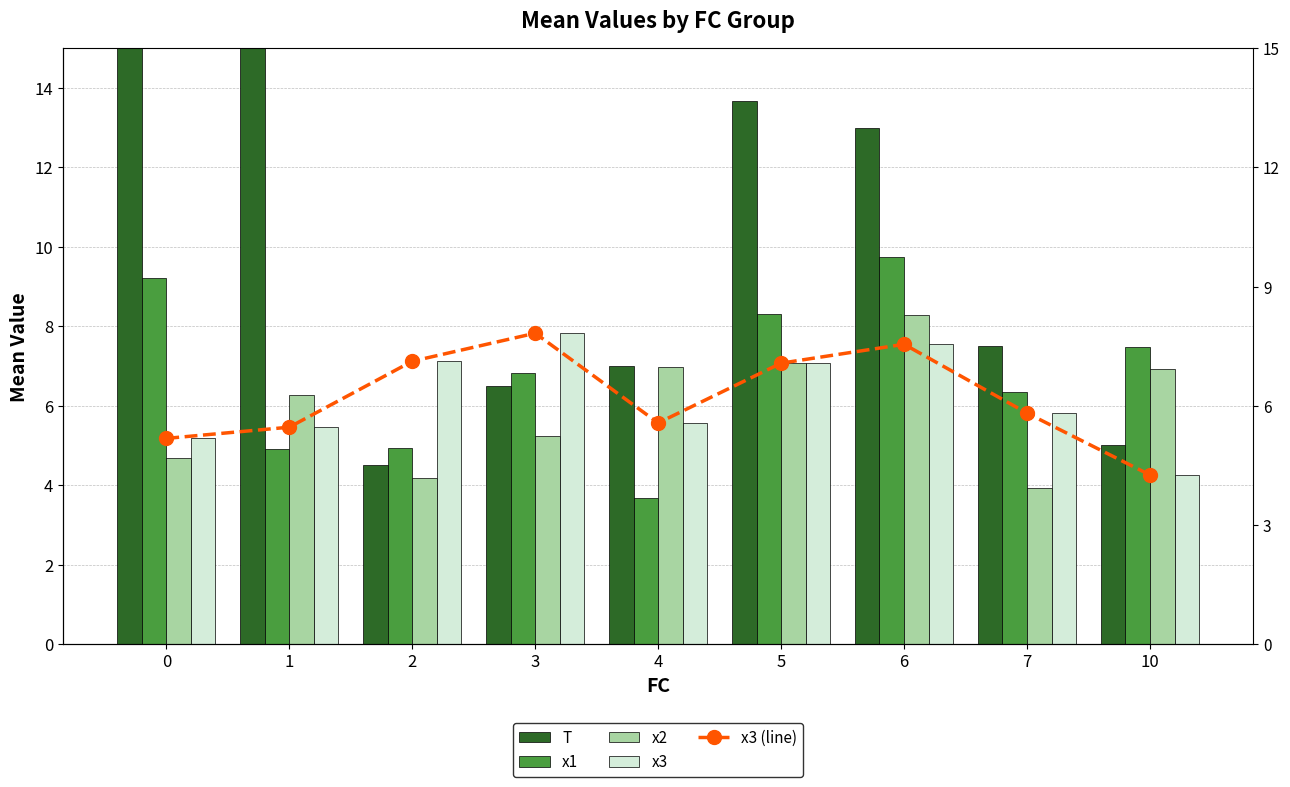

Which series has the largest total across all categories?

T